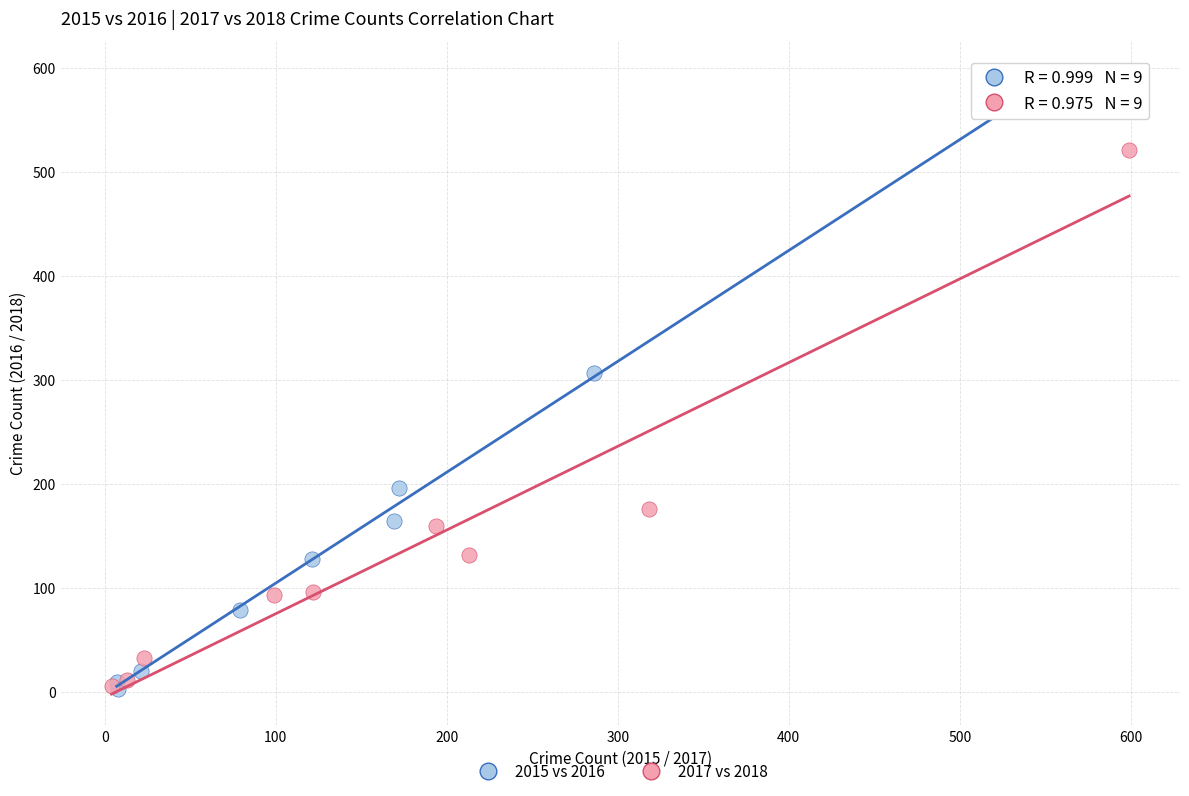

Which series reaches the maximum Y coordinate?

2015 vs 2016